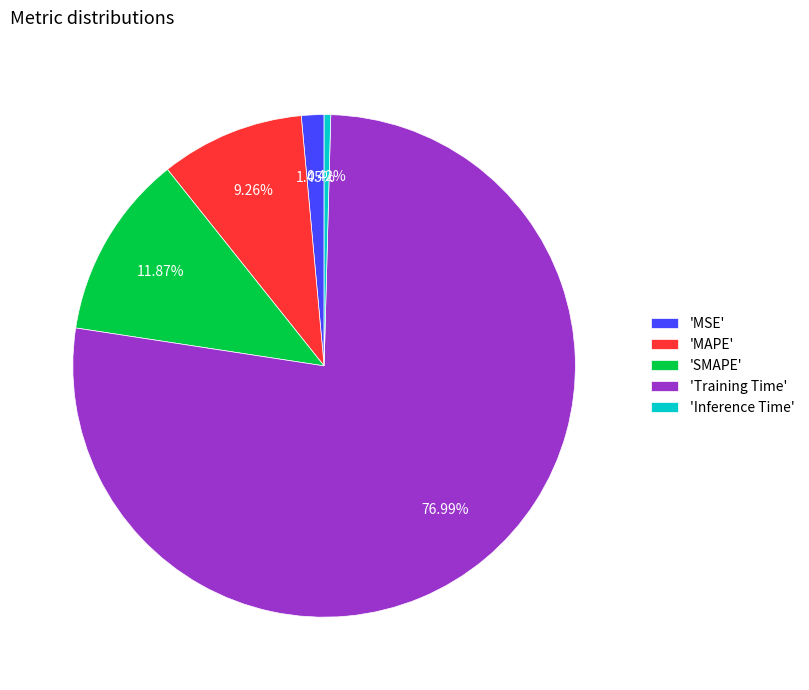

Rank the categories by value from lowest to highest.

'Inference Time', 'MSE', 'MAPE', 'SMAPE', 'Training Time'